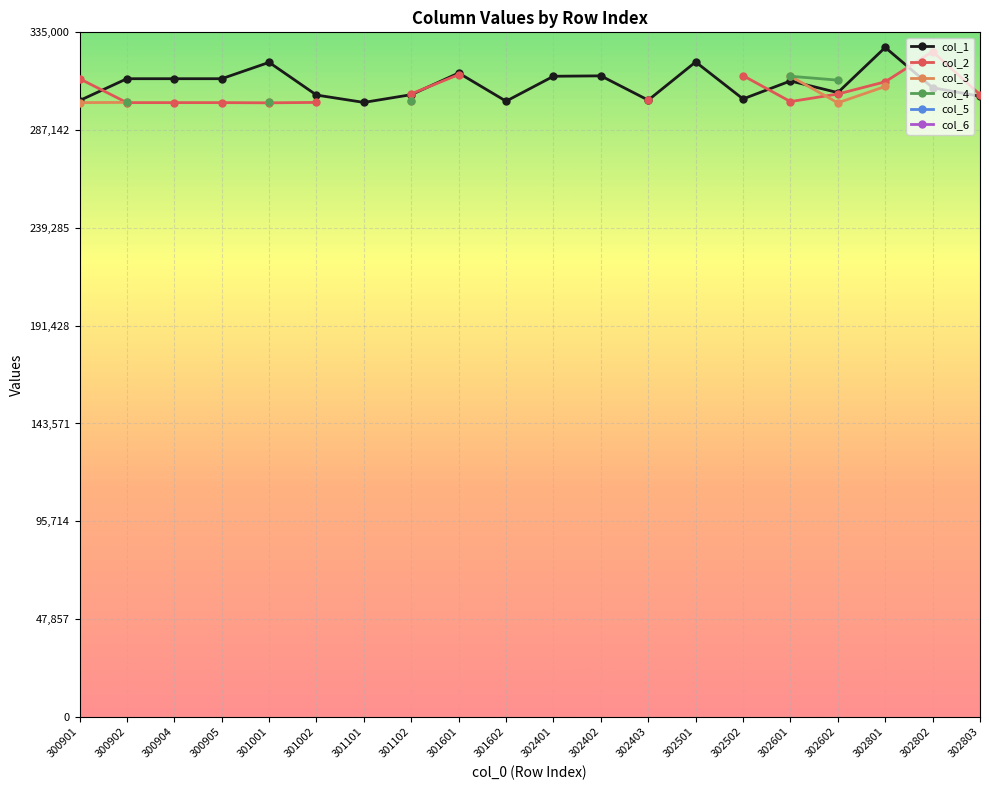

How many lines are shown in the chart?

6